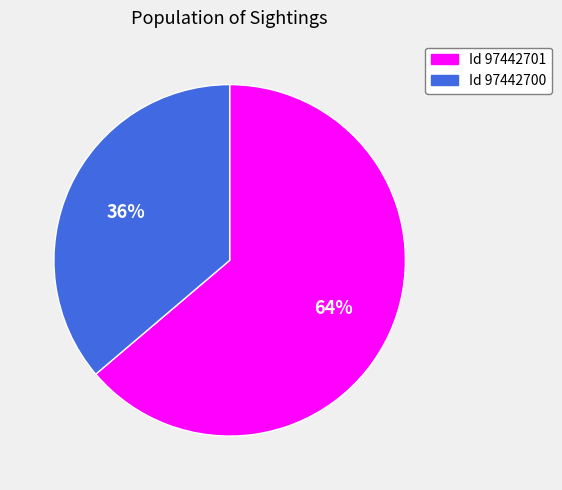

To the nearest percent, what is the average slice percentage?

50%